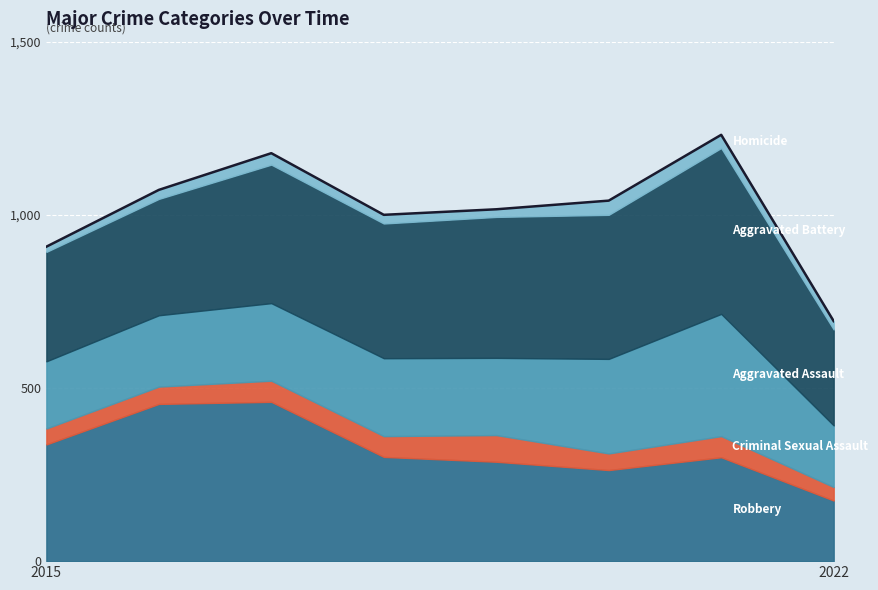

Between 2022 and 2015, which is larger?

2015